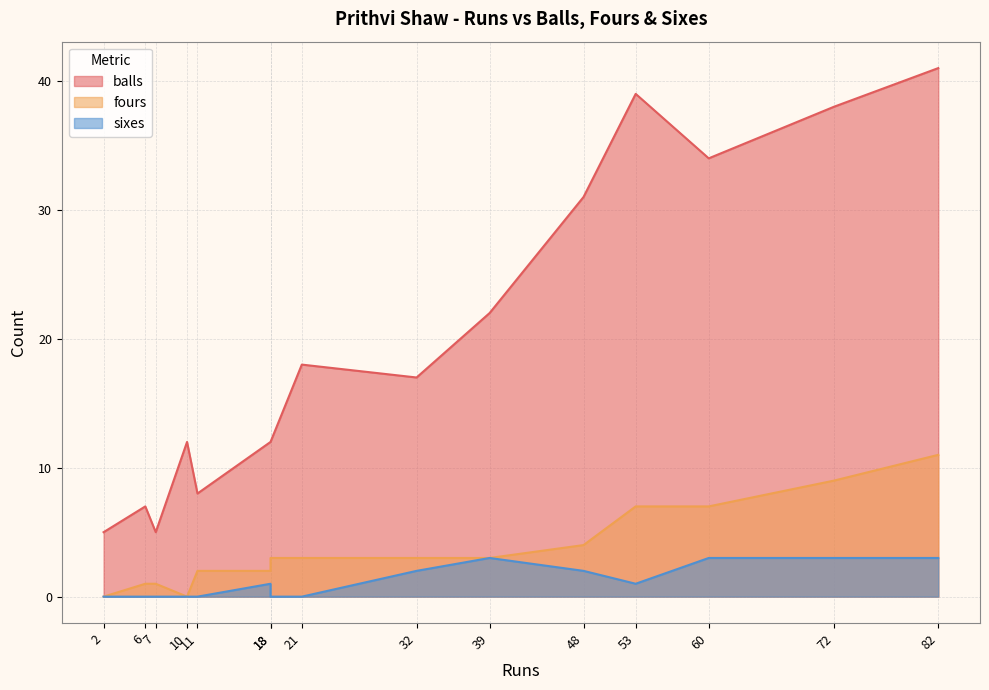

Which category has the lowest value across all series?

2